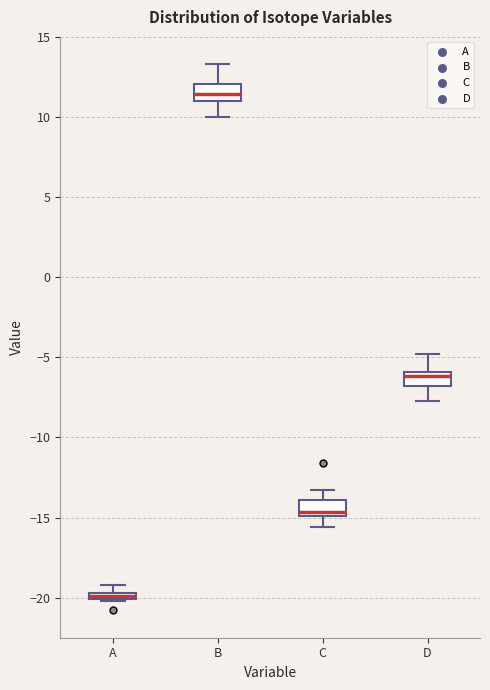

Which box's median line is the lowest?

A